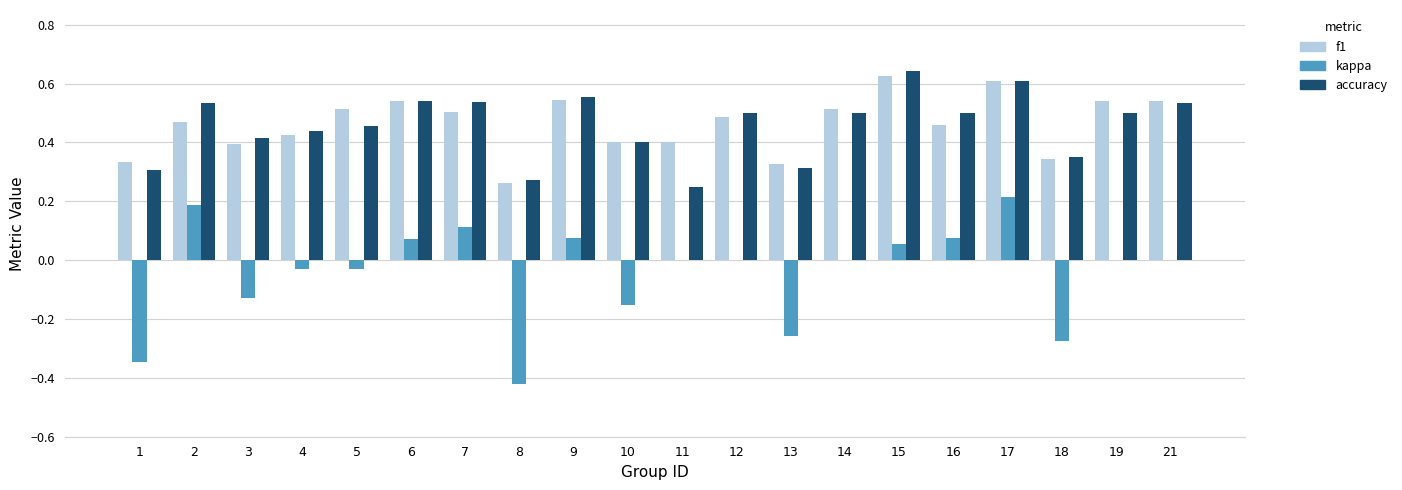

How many f1 values are between 0 and 1?

20